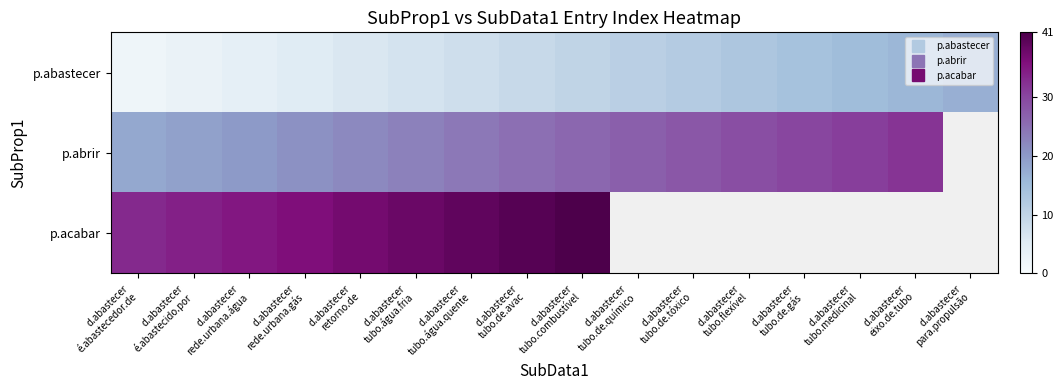

At how many categories does at least one series exceed 31?

10